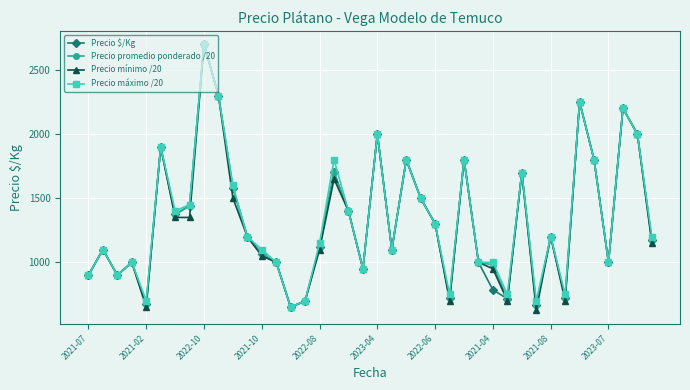

What is the maximum value shown in the chart?

2700.0